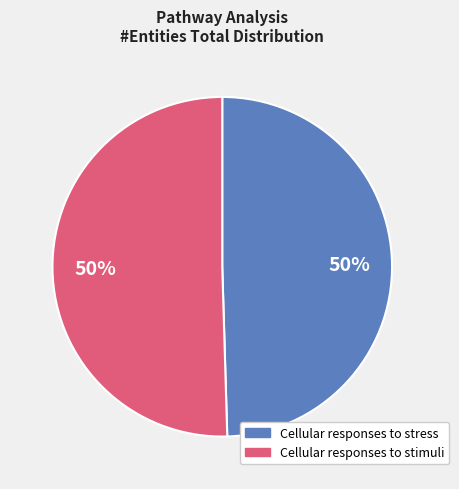

To the nearest percent, what is the combined percentage of Cellular responses to stimuli and Cellular responses to stress?

100%